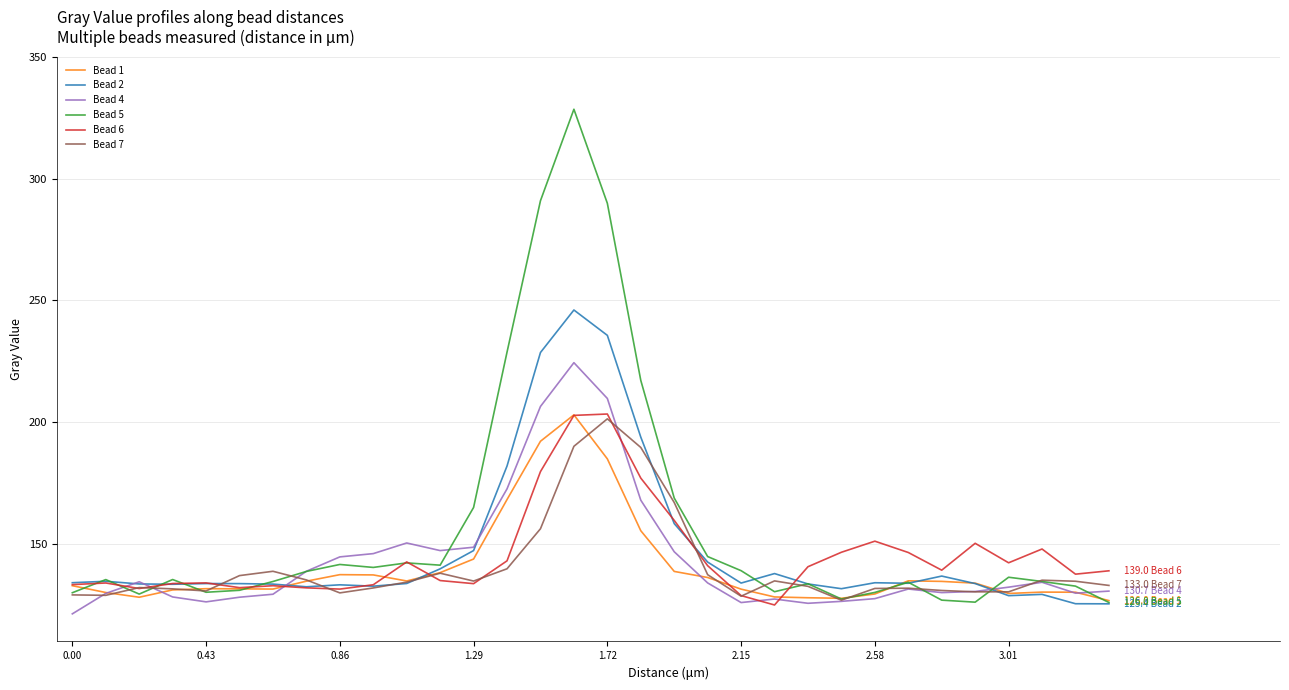

Which series has the widest spread of values?

Bead 5